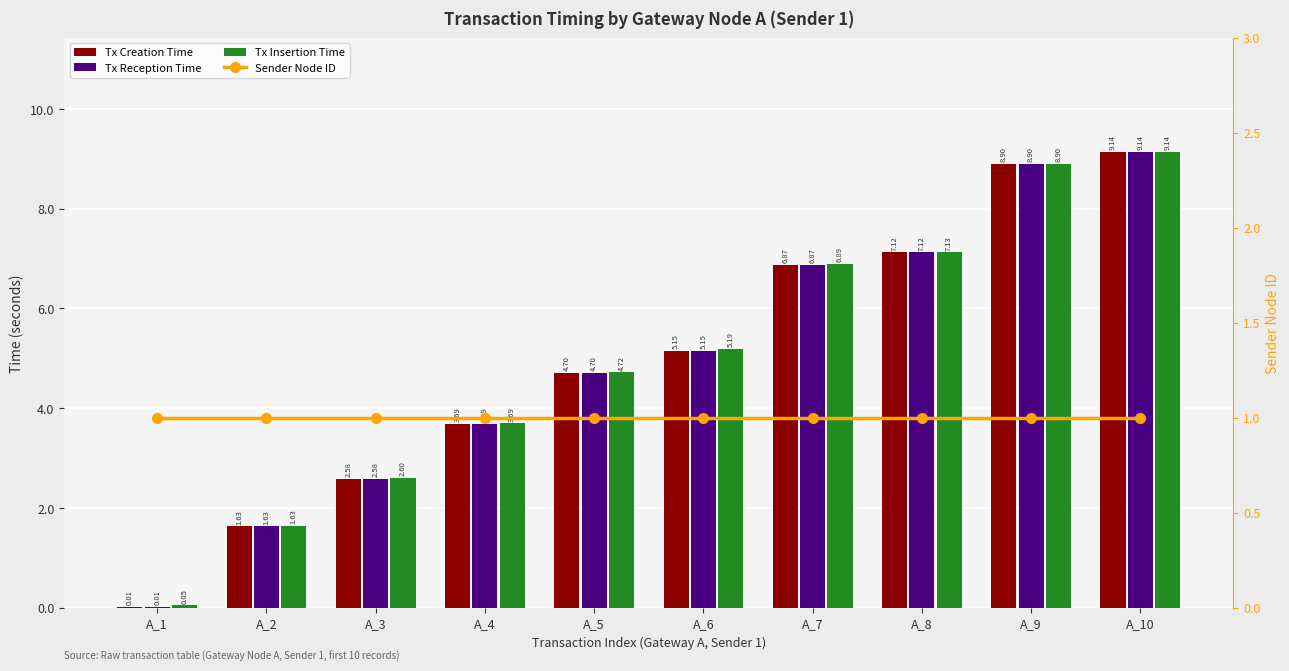

What is the average value of the Tx Reception Time series?

5.0